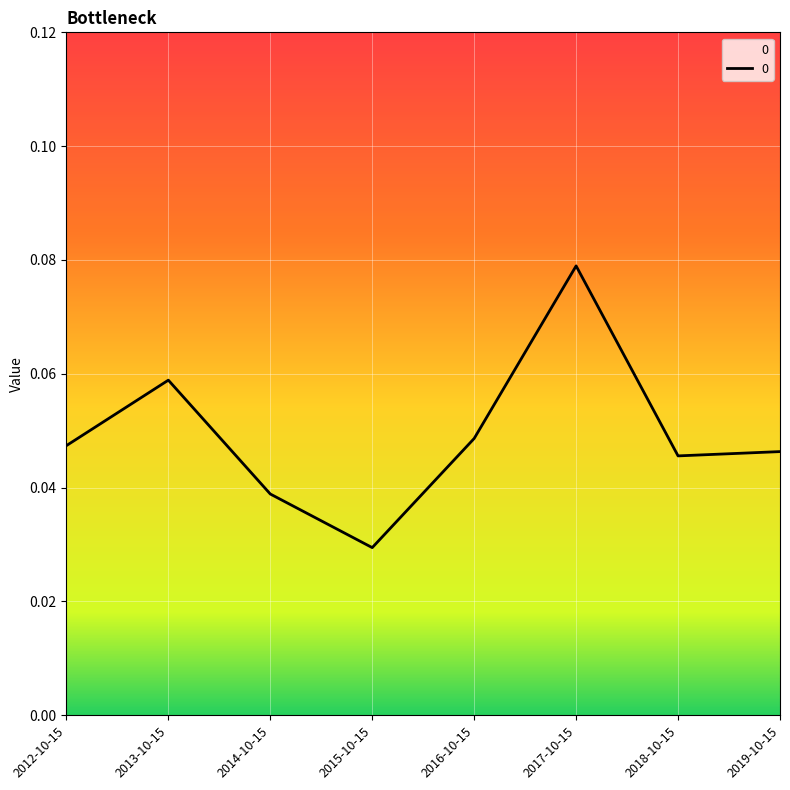

Between 2012-10-15 and 2013-10-15, which is larger?

2013-10-15